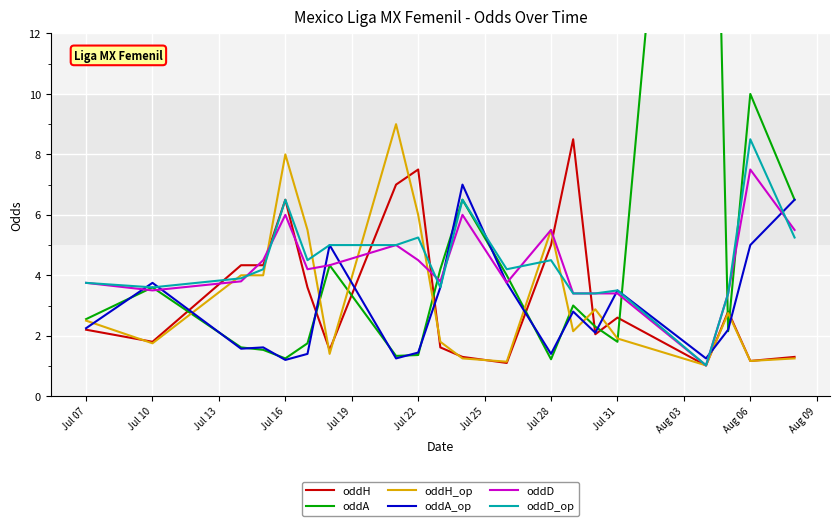

The value of oddD_op at Jul 07 is 0.8. True or false?

False